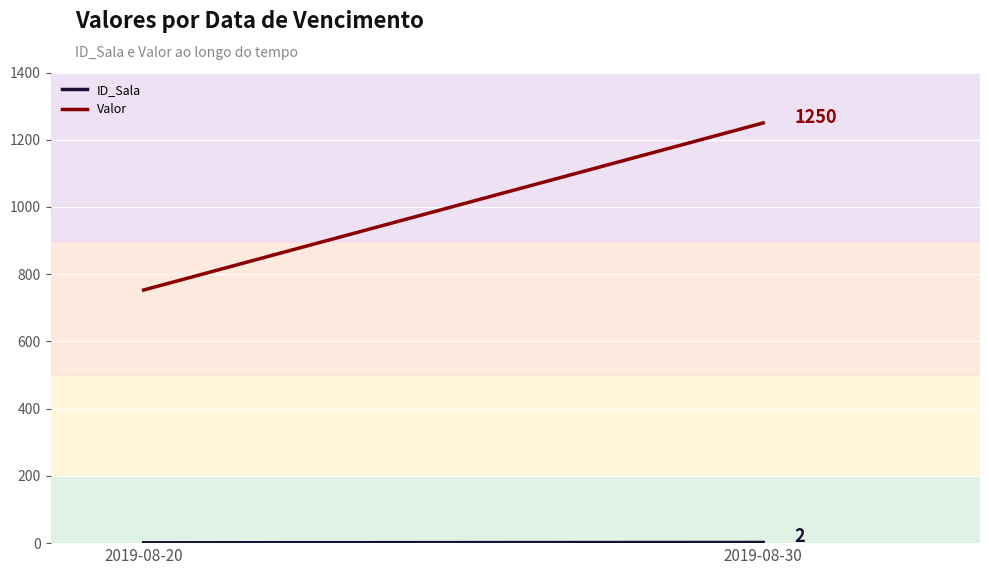

Reading left to right, list all the values displayed in this chart.

ID_Sala: 2019-08-20=1	2019-08-30=2
Valor: 2019-08-20=753	2019-08-30=1250